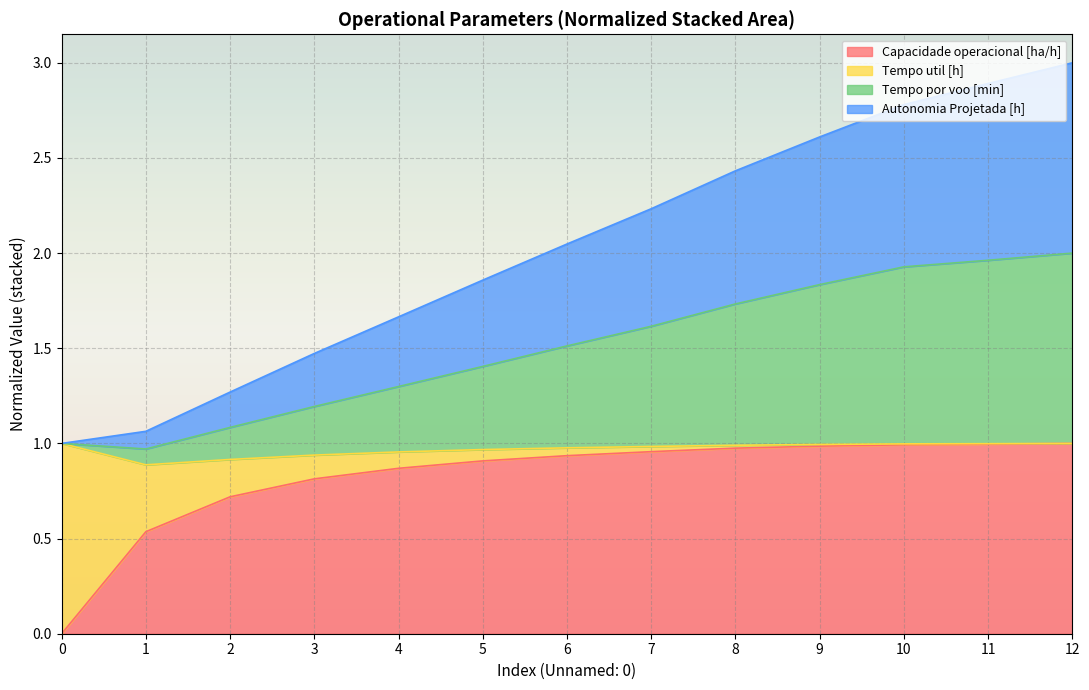

What is the value of the Autonomia Projetada [h] point at the 1st from the left?

1.0